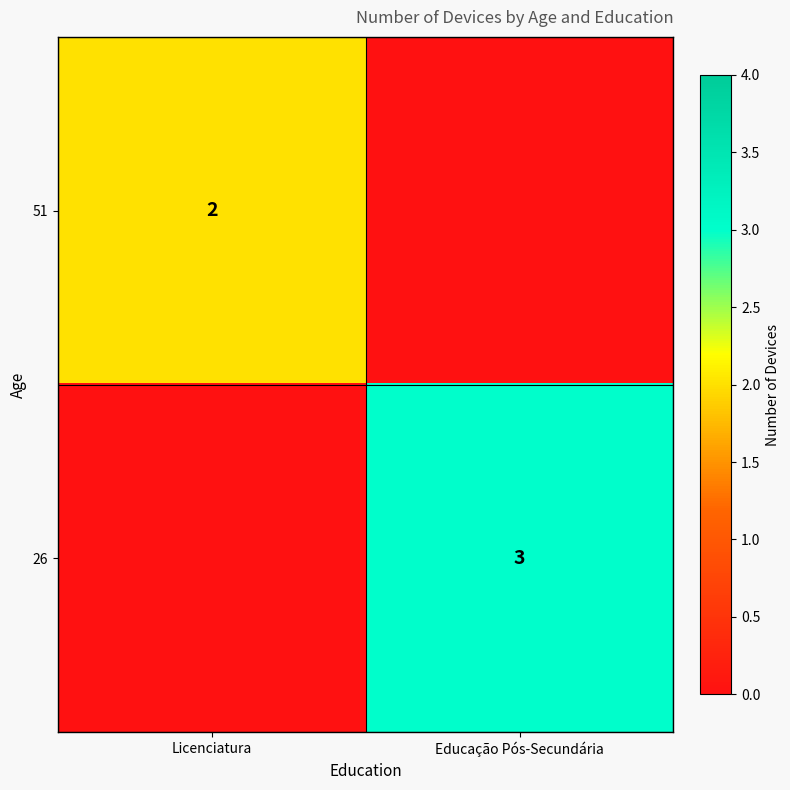

Is the value of 51 at Licenciatura greater than the value of 26 at Licenciatura?

Yes